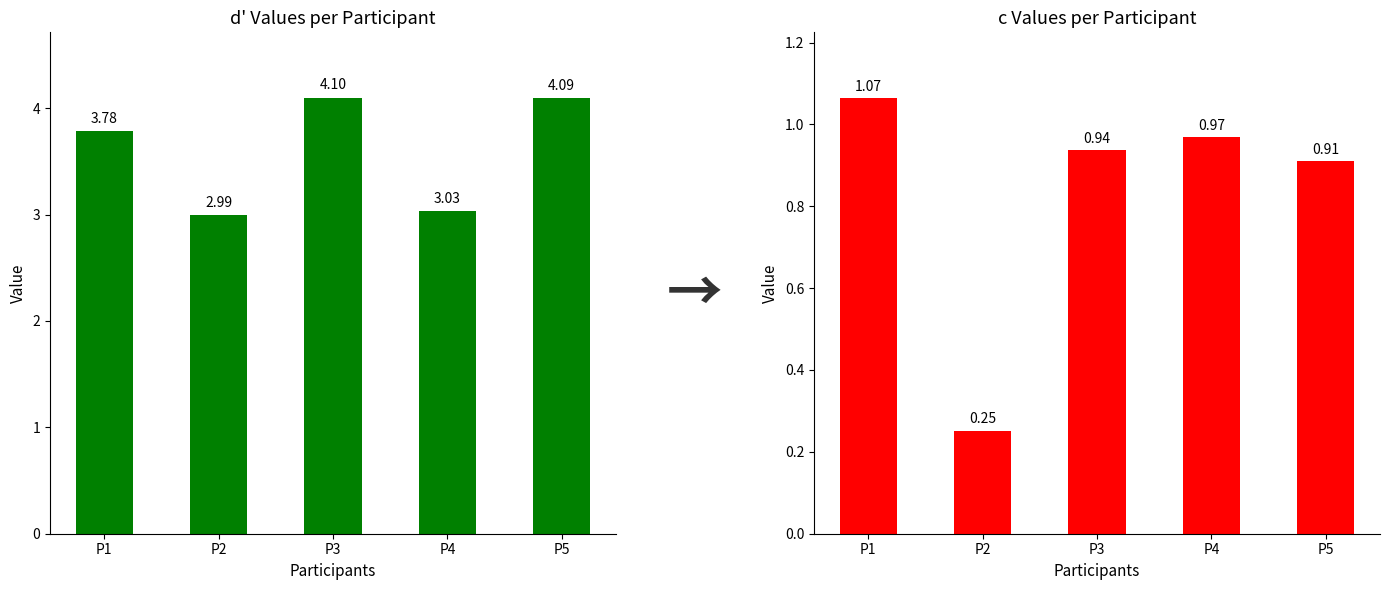

How many bars are there in total?

10